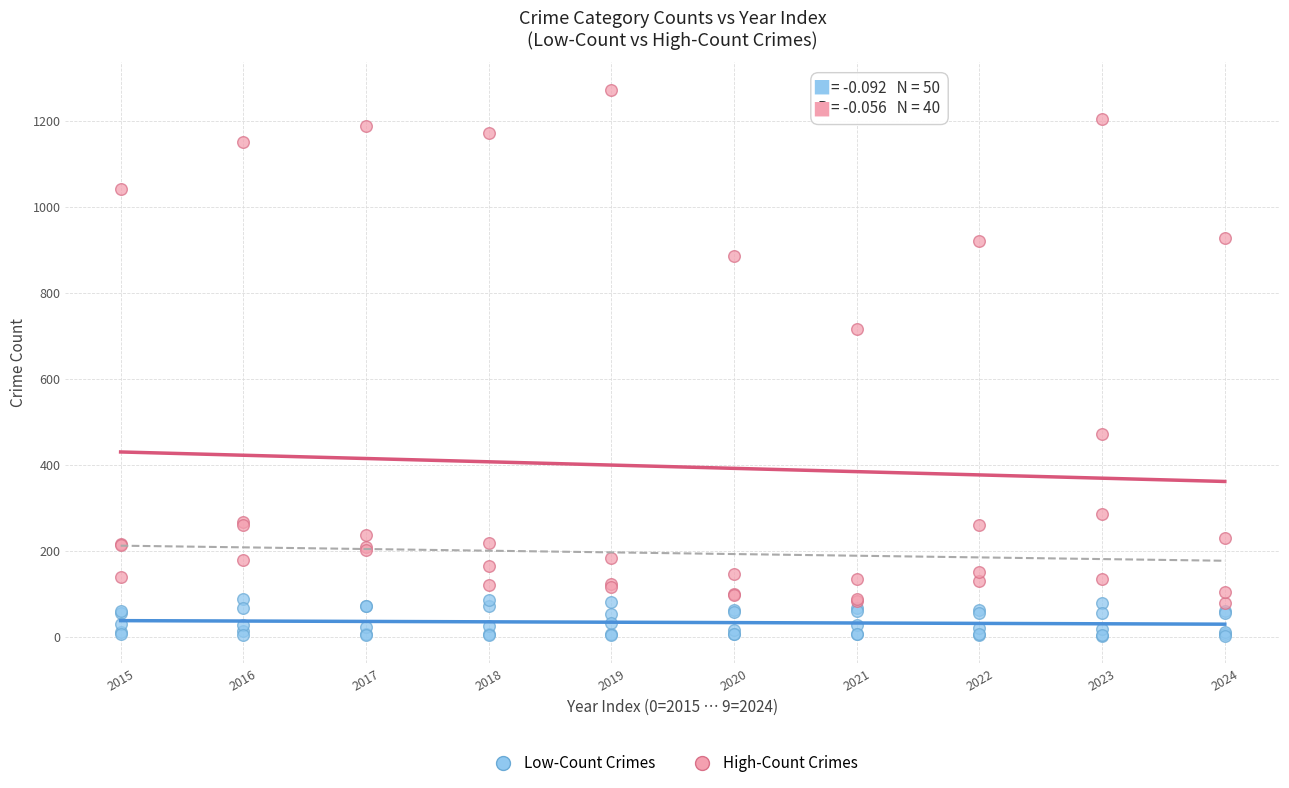

Which series reaches the minimum Y coordinate?

Low-Count Crimes